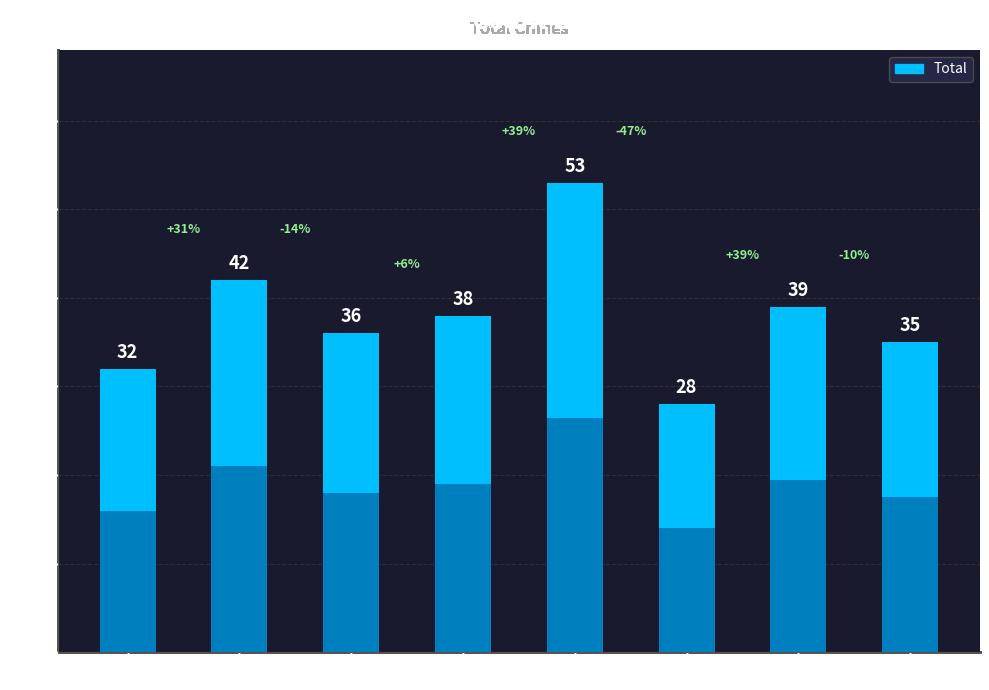

Is it true that the value at 2015 is 32?

True